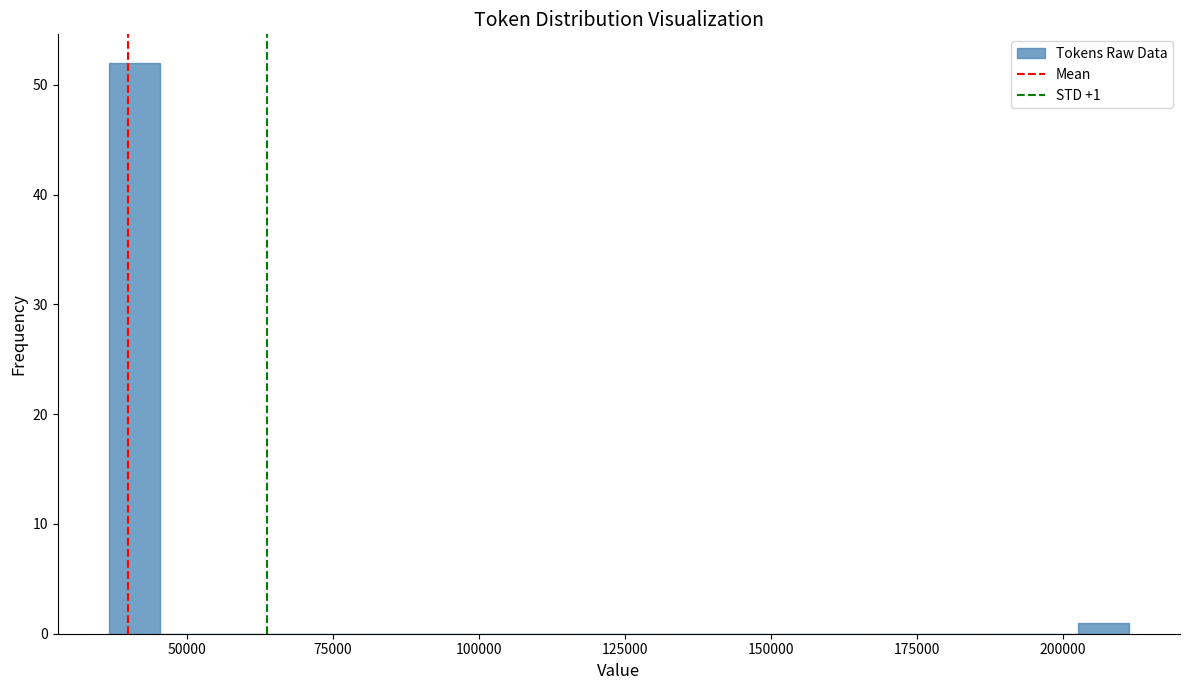

Around what value on the x-axis is the tallest bar? Give the approximate position of its centre, as read against the axis.

40000